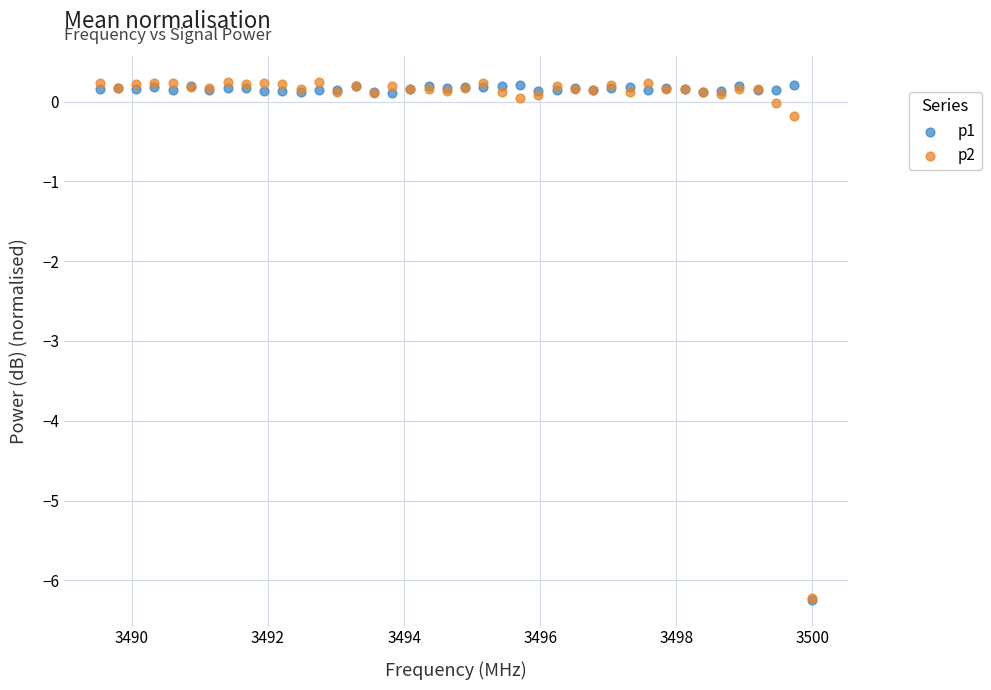

What are all the series names shown in the legend?

p1, p2